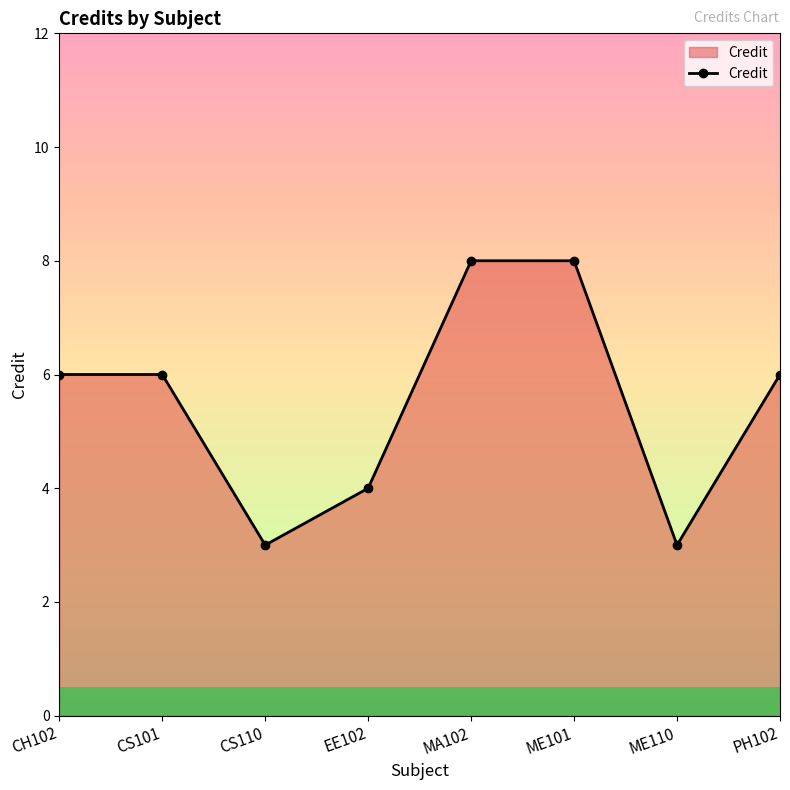

Does the chart display data point markers on the line(s)?

Yes